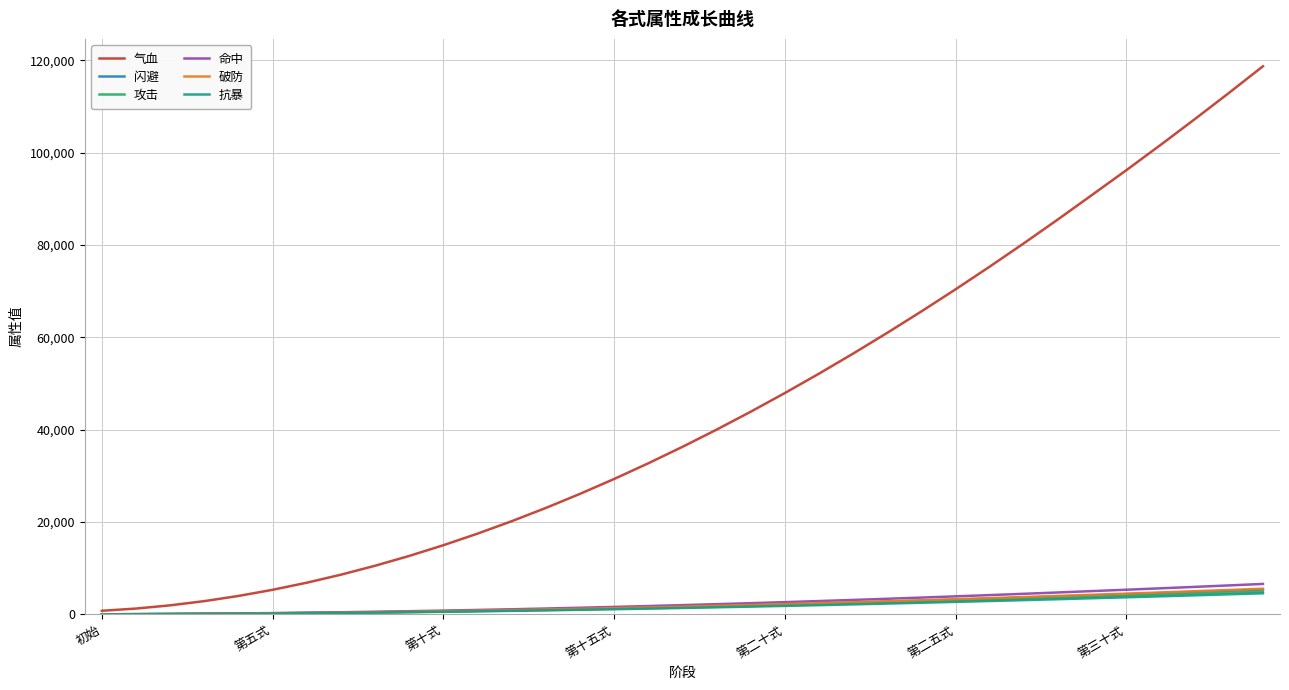

Which series has the widest spread of values?

气血